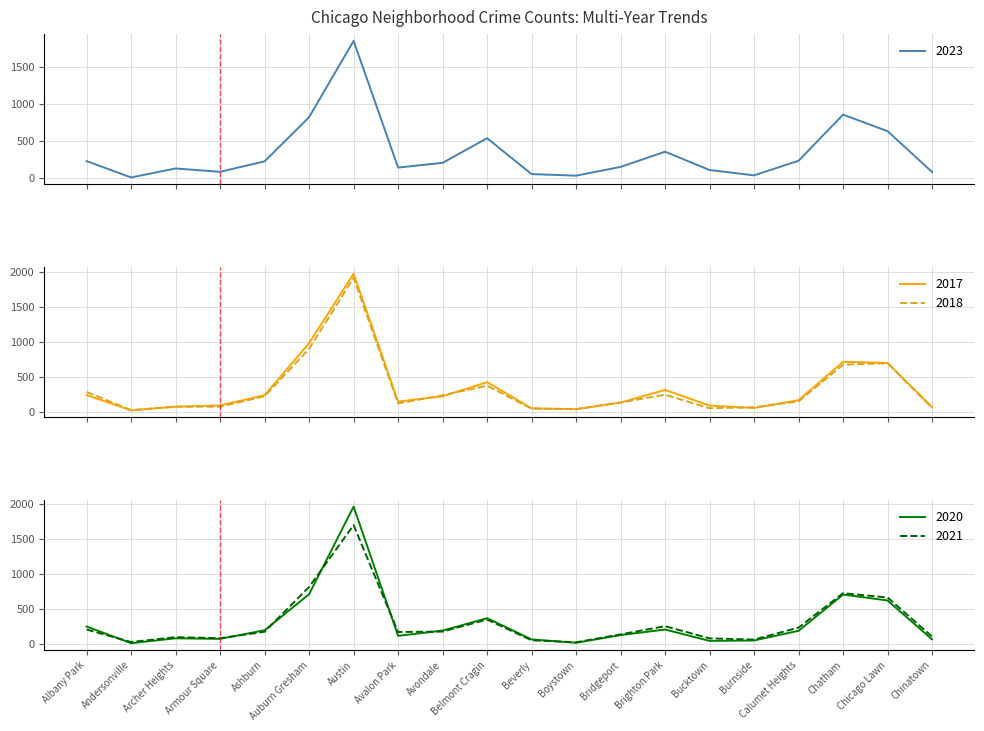

Reading right to left, extract all data points from this chart.

2023: Chinatown=84	Chicago Lawn=635	Chatham=858	Calumet Heights=236	Burnside=39	Bucktown=111	Brighton Park=358	Bridgeport=153	Boystown=35	Beverly=56	Belmont Cragin=540	Avondale=208	Avalon Park=144	Austin=1853	Auburn Gresham=824	Ashburn=228	Armour Square=87	Archer Heights=132	Andersonville=11	Albany Park=231
2017: Chinatown=63	Chicago Lawn=695	Chatham=711	Calumet Heights=162	Burnside=50	Bucktown=85	Brighton Park=309	Bridgeport=128	Boystown=33	Beverly=46	Belmont Cragin=420	Avondale=218	Avalon Park=142	Austin=1972	Auburn Gresham=978	Ashburn=233	Armour Square=87	Archer Heights=69	Andersonville=17	Albany Park=235
2018: Chinatown=52	Chicago Lawn=691	Chatham=670	Calumet Heights=145	Burnside=60	Bucktown=47	Brighton Park=240	Bridgeport=129	Boystown=34	Beverly=41	Belmont Cragin=369	Avondale=233	Avalon Park=115	Austin=1912	Auburn Gresham=898	Ashburn=218	Armour Square=69	Archer Heights=69	Andersonville=19	Albany Park=281
2020: Chinatown=63	Chicago Lawn=618	Chatham=703	Calumet Heights=185	Burnside=47	Bucktown=41	Brighton Park=203	Bridgeport=124	Boystown=14	Beverly=62	Belmont Cragin=365	Avondale=188	Avalon Park=113	Austin=1959	Auburn Gresham=708	Ashburn=193	Armour Square=70	Archer Heights=78	Andersonville=8	Albany Park=246
2021: Chinatown=103	Chicago Lawn=661	Chatham=722	Calumet Heights=231	Burnside=60	Bucktown=77	Brighton Park=251	Bridgeport=134	Boystown=21	Beverly=49	Belmont Cragin=346	Avondale=174	Avalon Park=168	Austin=1695	Auburn Gresham=811	Ashburn=171	Armour Square=79	Archer Heights=94	Andersonville=25	Albany Park=203